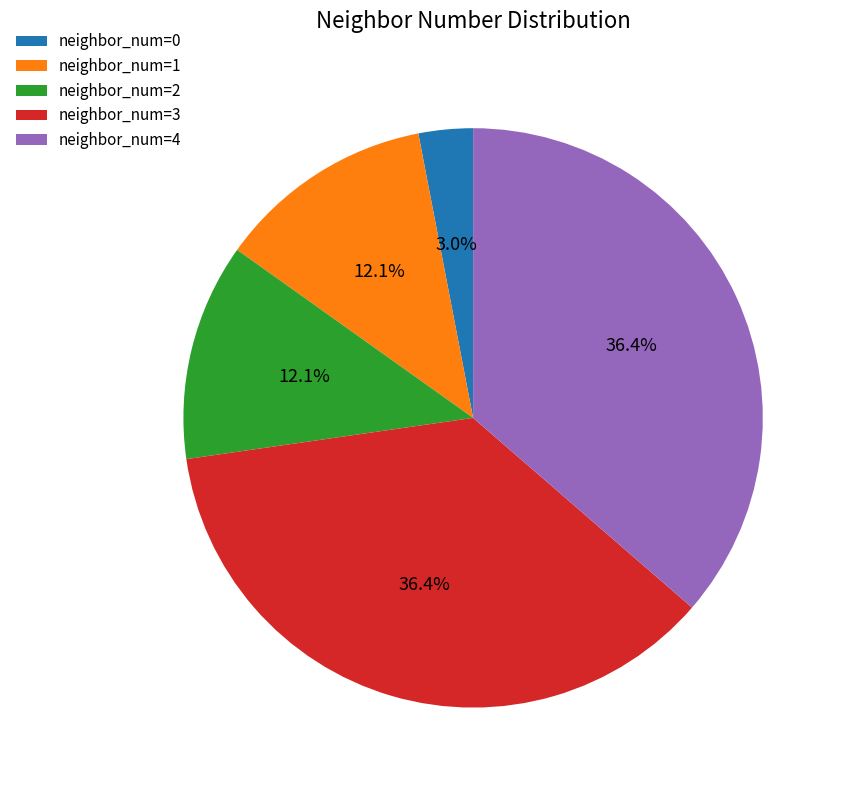

How many slices are in this pie chart?

5